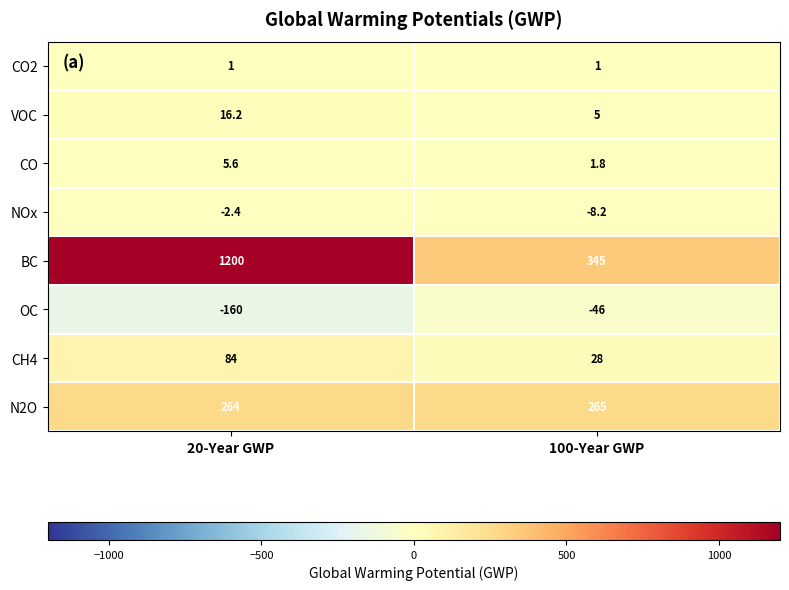

What is the difference between the VOC values at 20-Year GWP and 100-Year GWP?

11.2